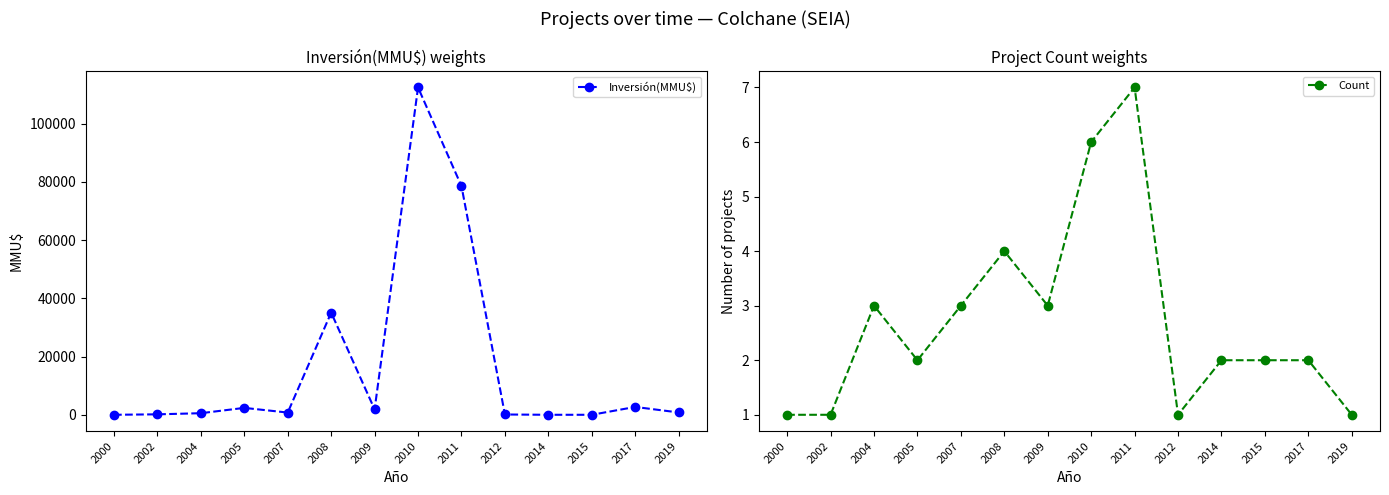

Which series has the largest range (max minus min)?

Inversión(MMU$)